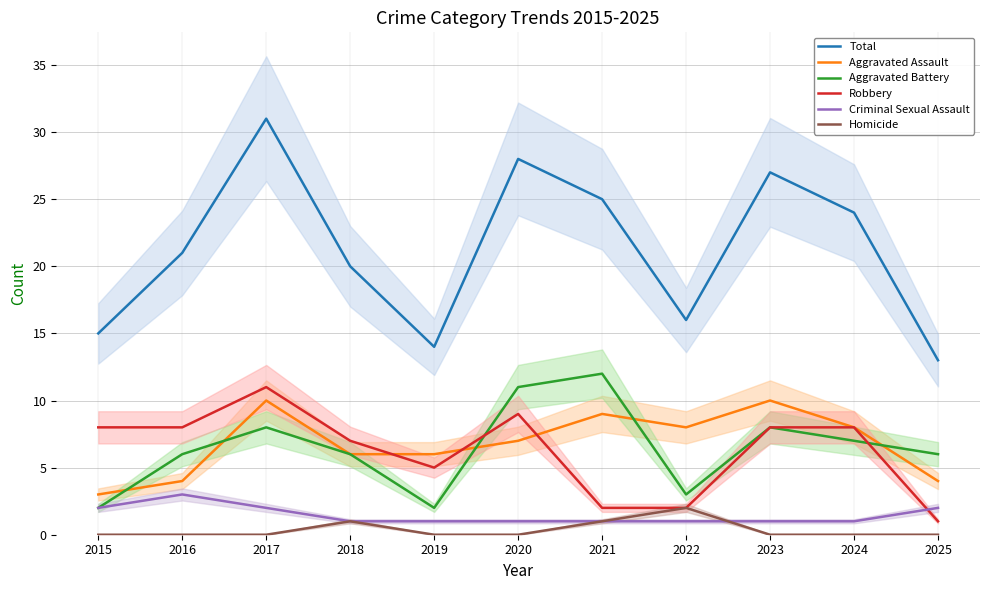

What is the sum of the Criminal Sexual Assault values at 2019 and 2016?

4